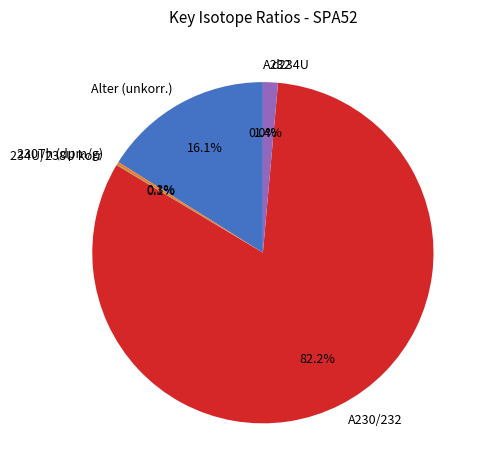

Is there a majority slice in this chart?

Yes